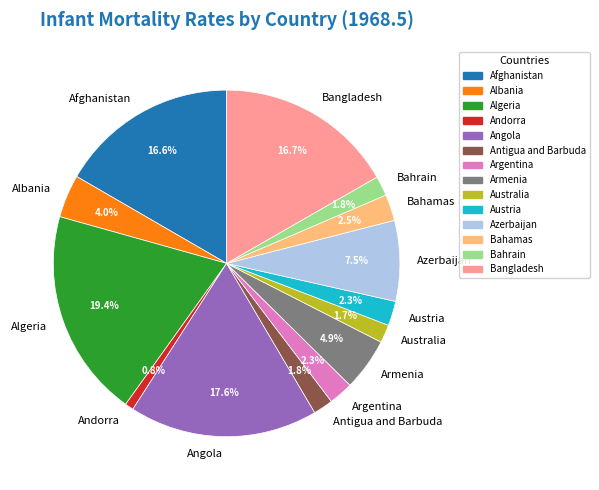

Which slice is the smallest?

Andorra